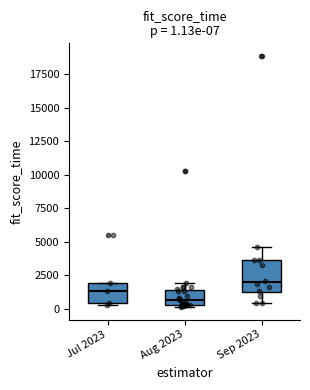

Which box is the tallest, from its lower edge to its upper edge?

Sep 2023